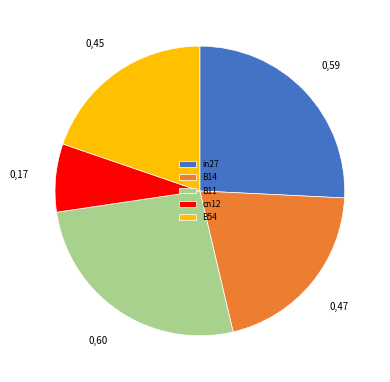

Rank the categories by value from lowest to highest.

cn12, B54, B14, in27, B11